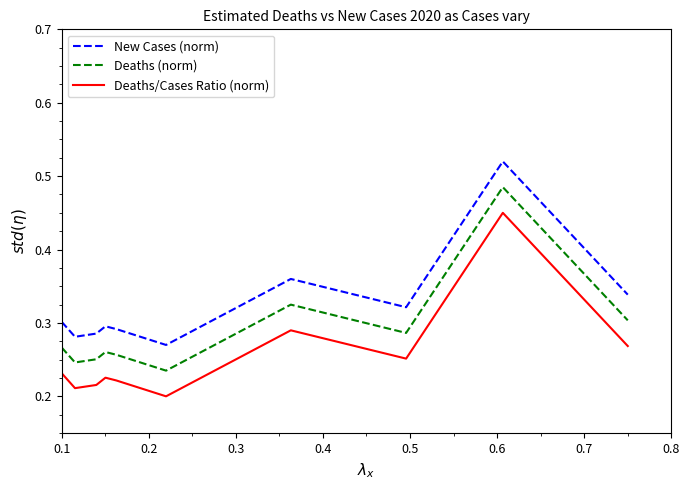

Does the chart display data point markers on the line(s)?

No